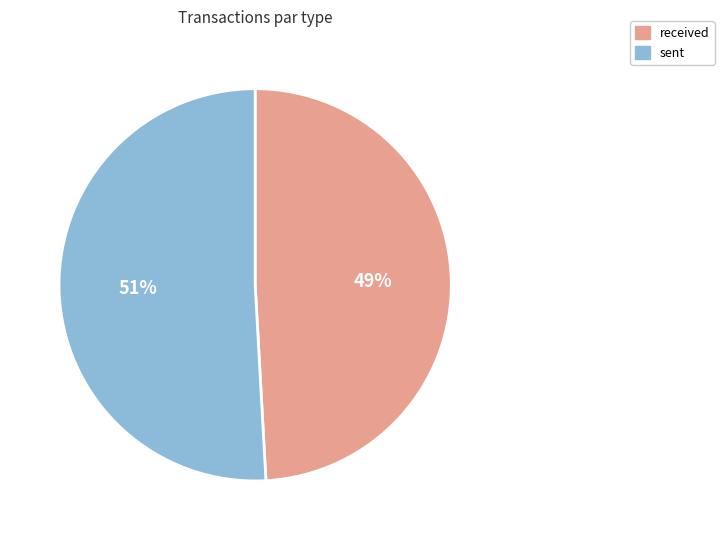

Is the sum of received and sent greater than half?

Yes